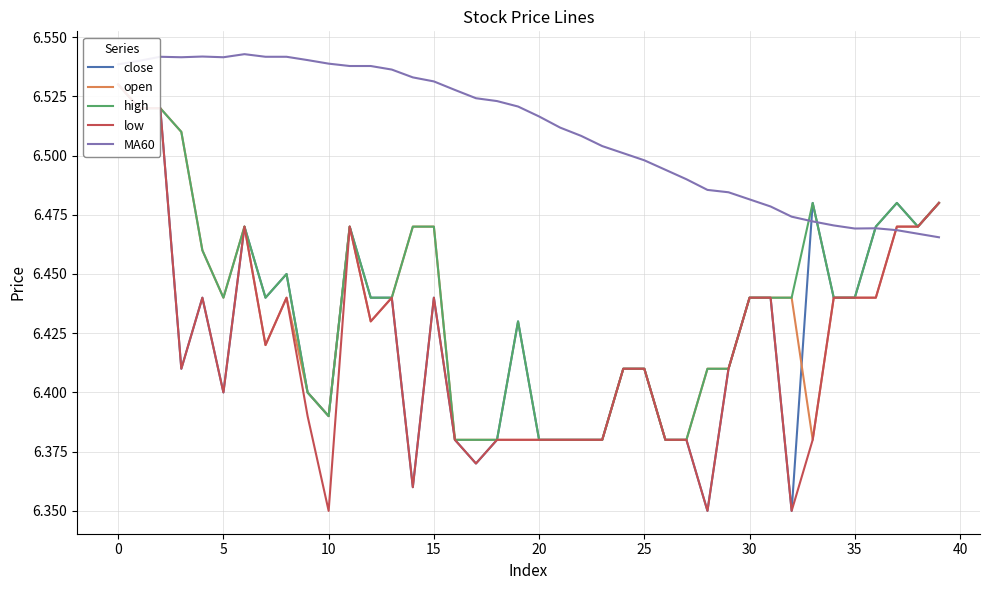

How many intersections are there between MA60 and low?

1